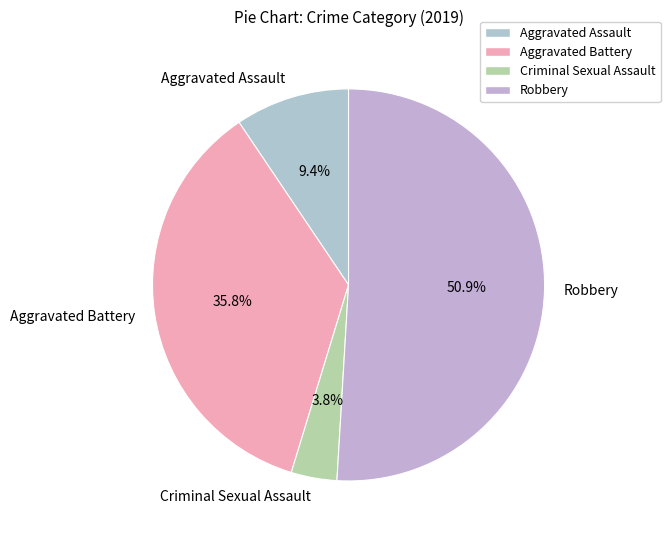

To the nearest percent, what portion does Criminal Sexual Assault represent?

4%